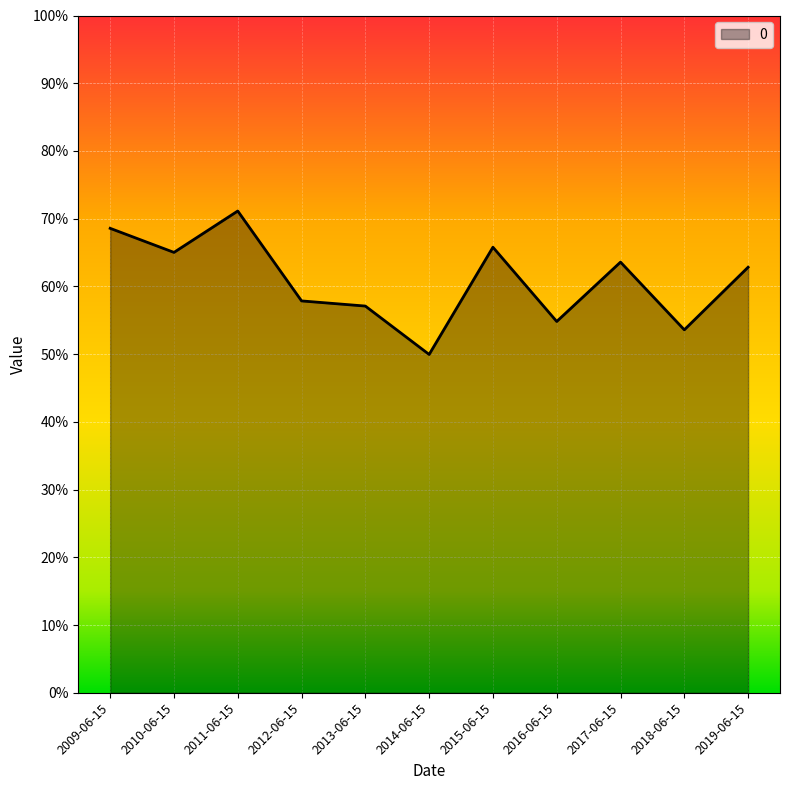

At which category does the chart reach its minimum across all series?

2014-06-15